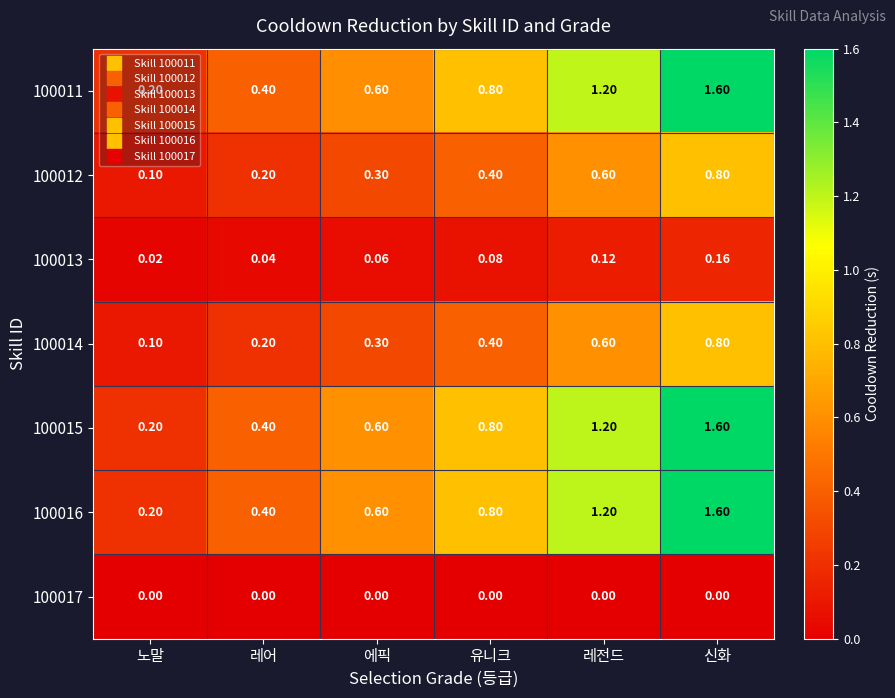

At which category is the sum across all series the highest?

신화